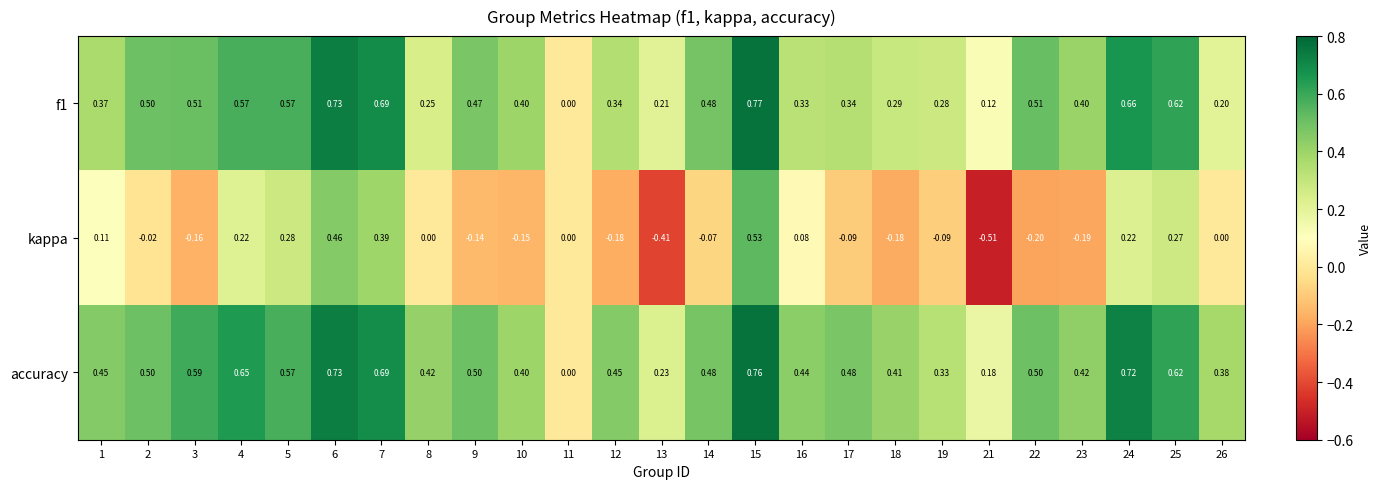

How many distinct data groups are displayed?

3